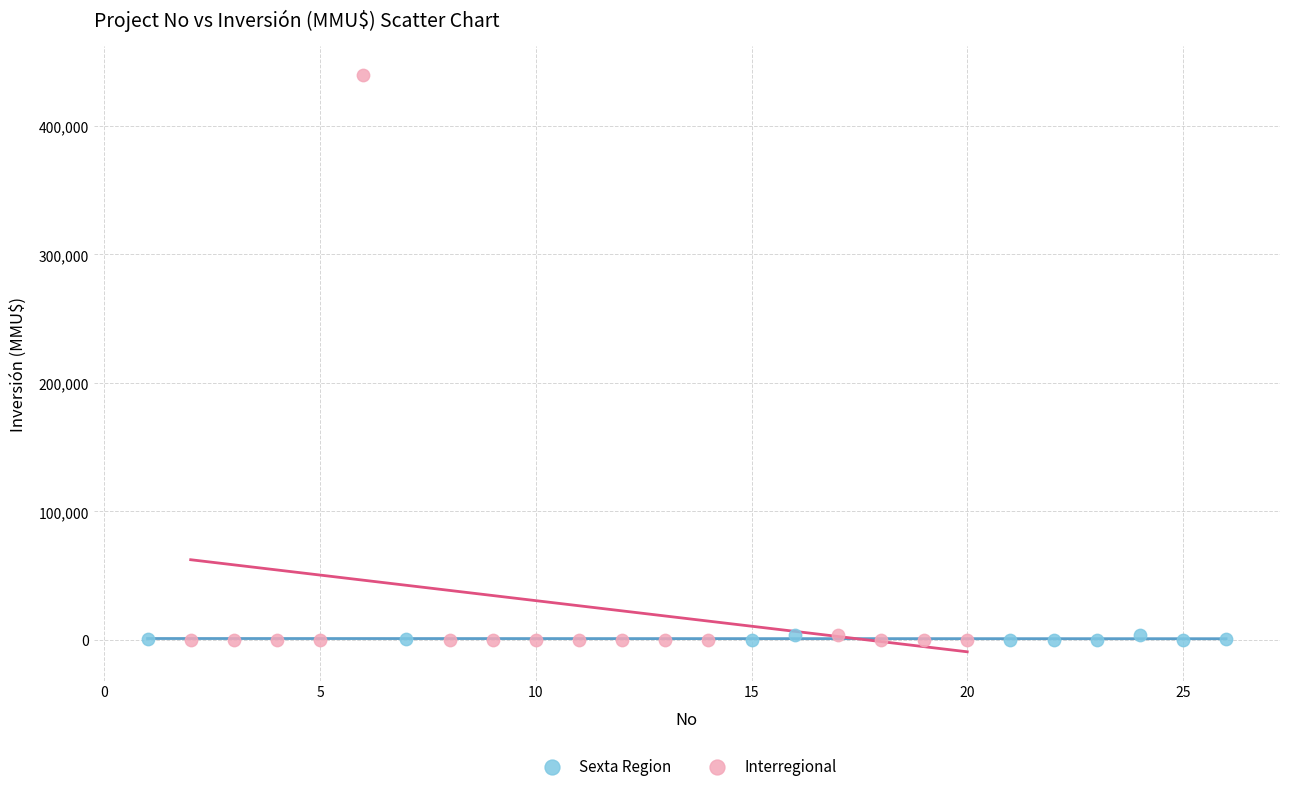

Which series reaches the maximum Y coordinate?

Interregional